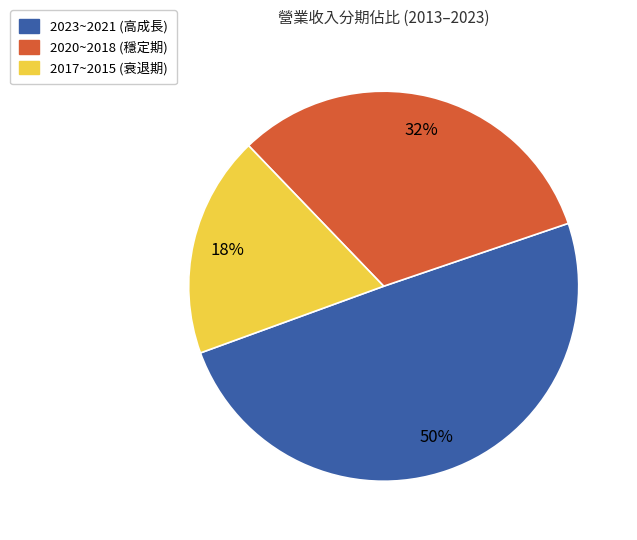

Is there a majority slice in this chart?

No